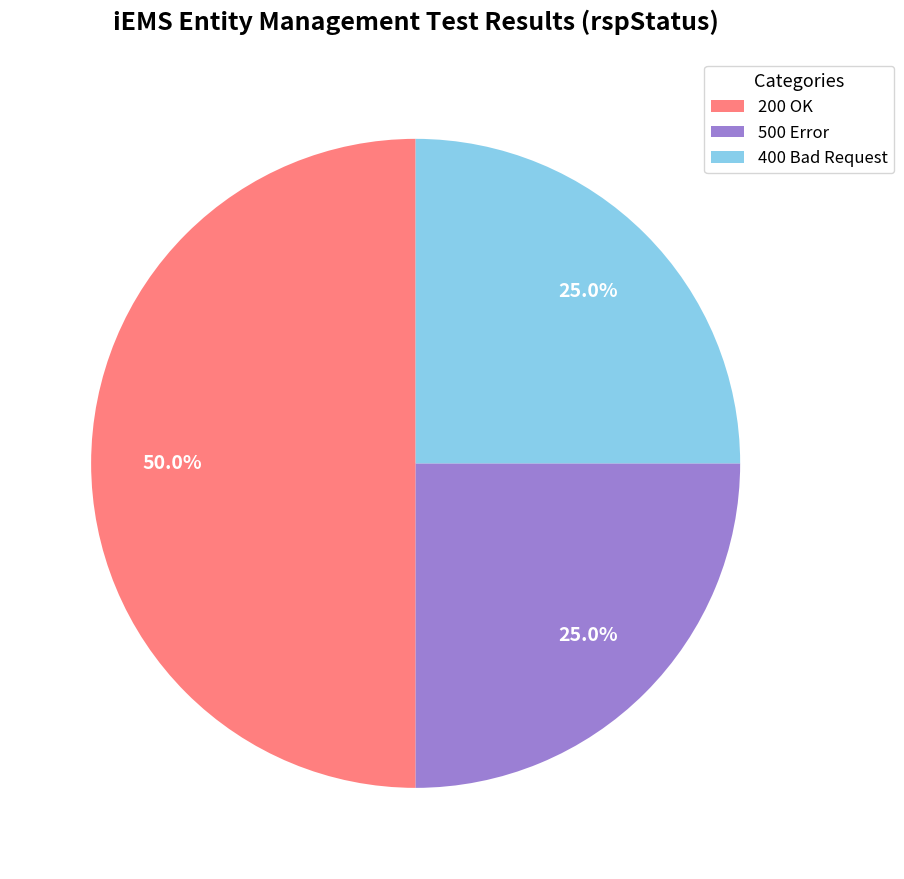

Count the number of slices in the pie.

3